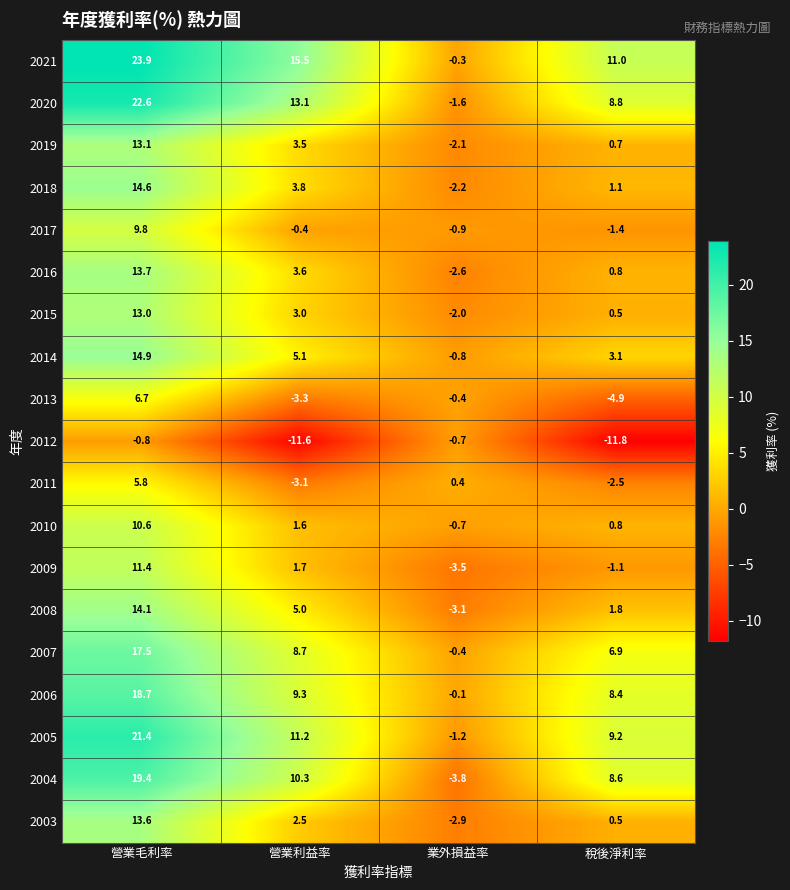

The value of 2008 at 營業毛利率 is 3.7. True or false?

False